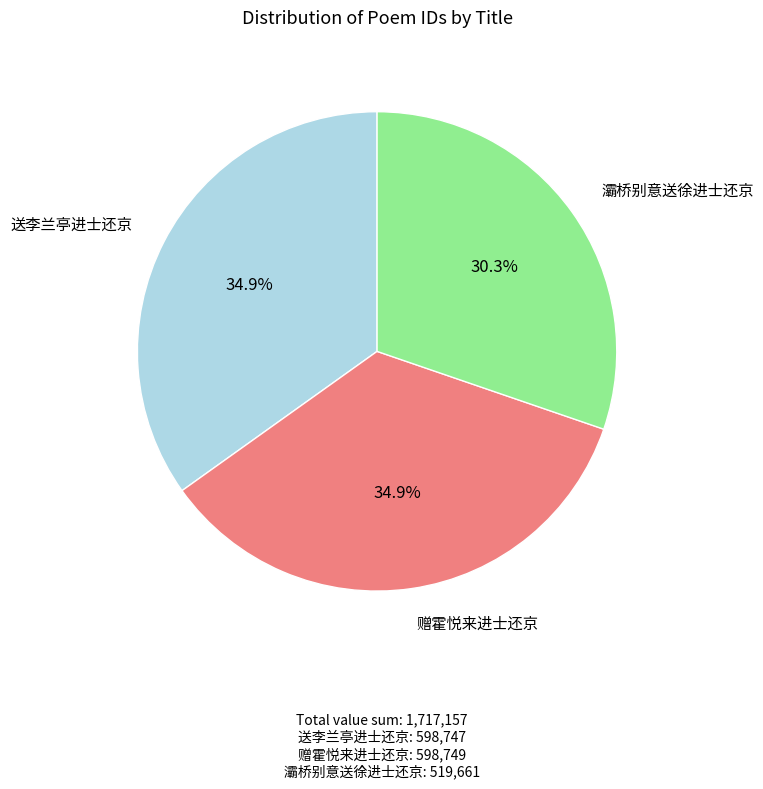

Do 赠霍悦来进士还京 and 送李兰亭进士还京 together represent more than half of the pie?

Yes